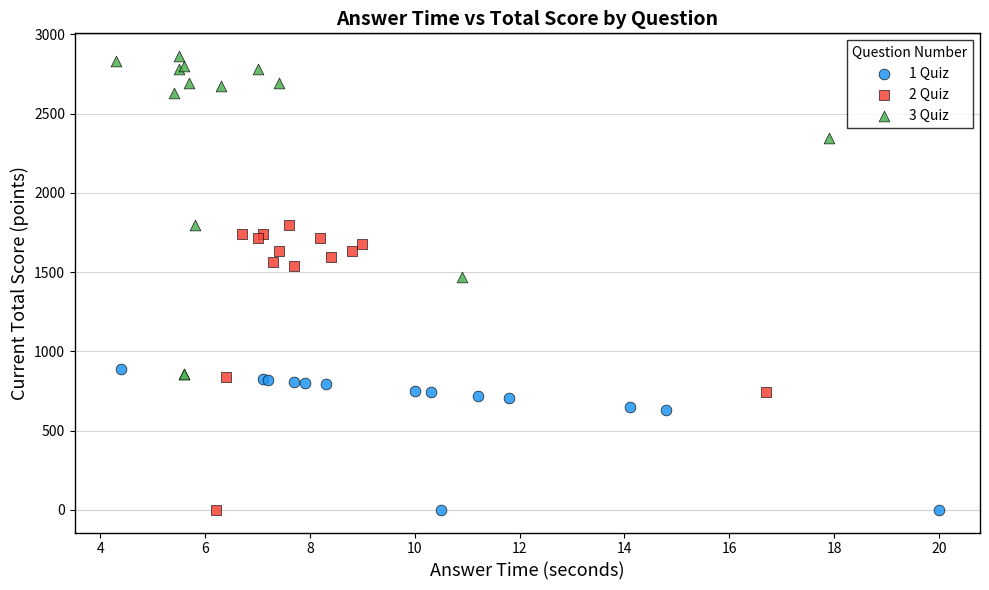

Which series contains the highest Y value?

3 Quiz